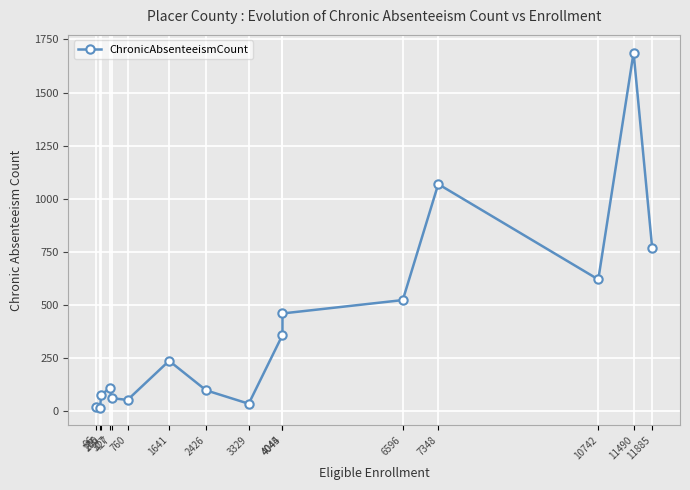

The chart shows a value of 129 at 10742. True or false?

False